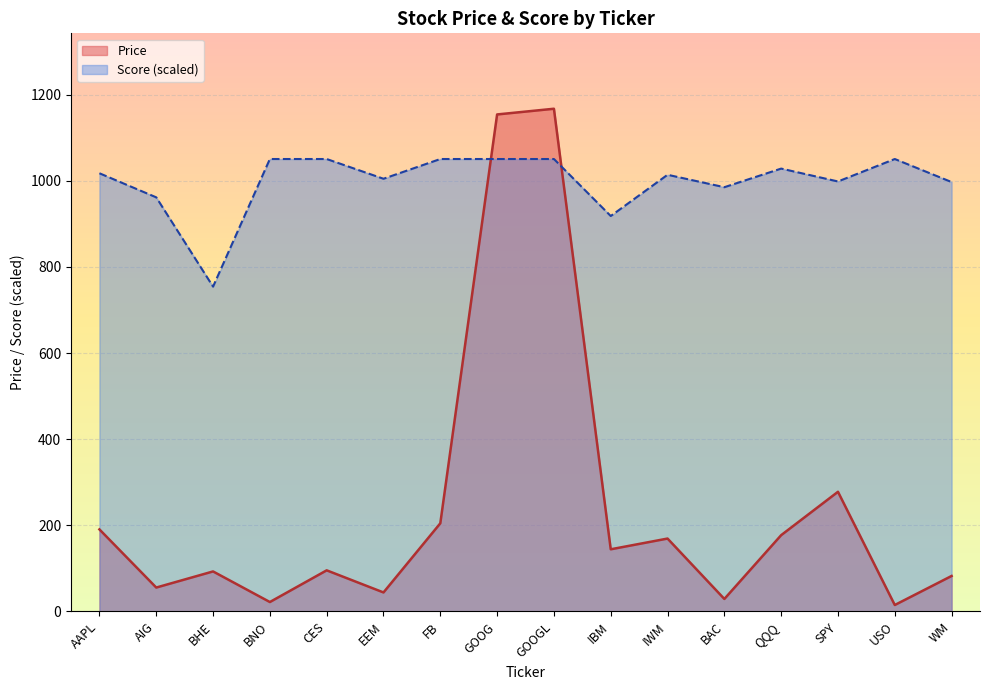

Between which two adjacent categories do Score and Price first intersect?

FB and GOOG